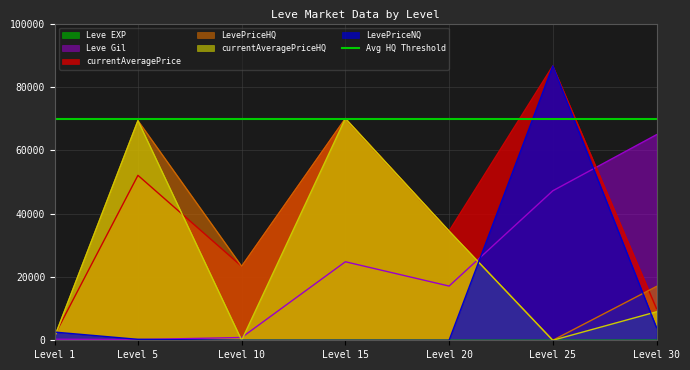

True or false: currentAveragePriceHQ and Leve Gil intersect in this chart.

True